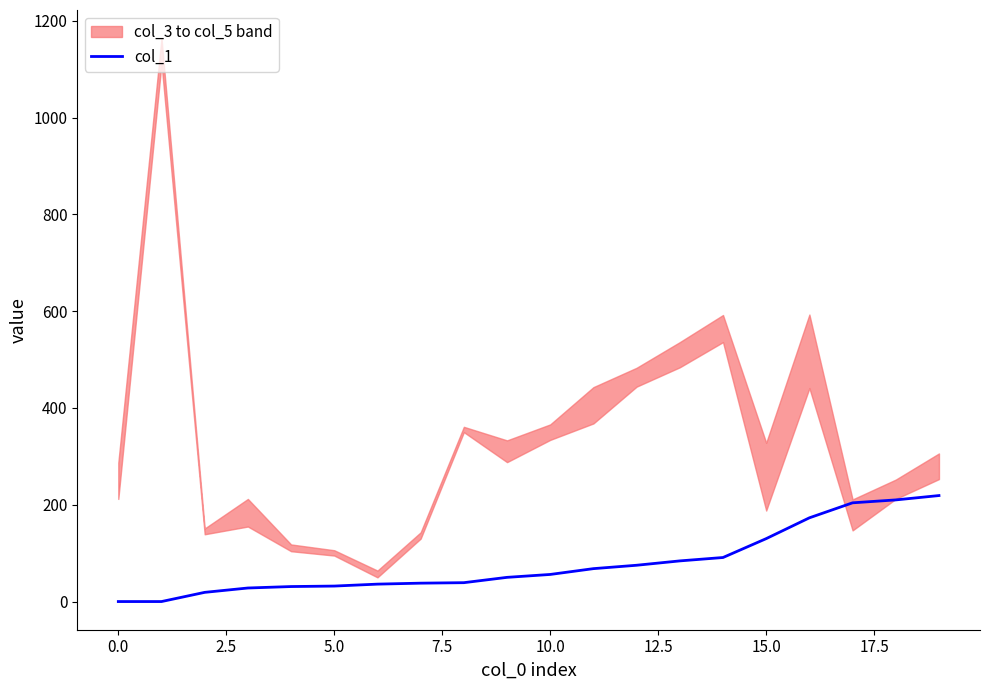

How many data points are less than 56?

10